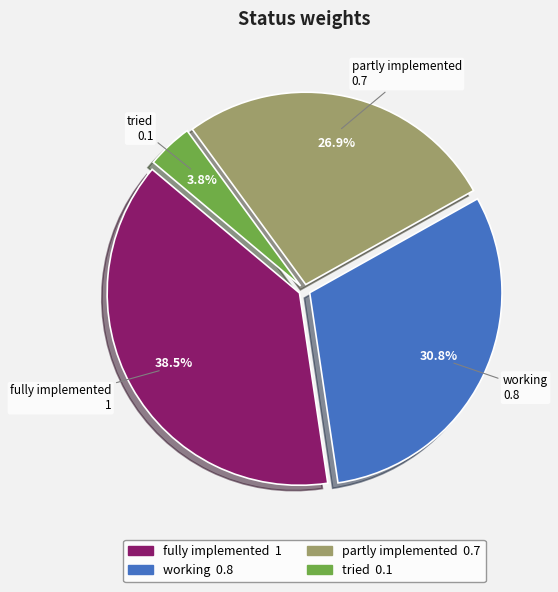

Is there a majority slice in this chart?

No